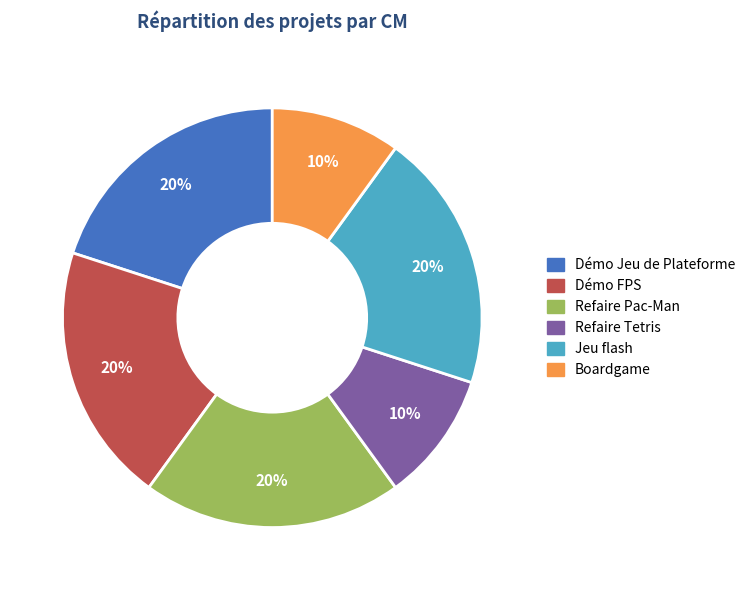

Is there a majority slice in this chart?

No